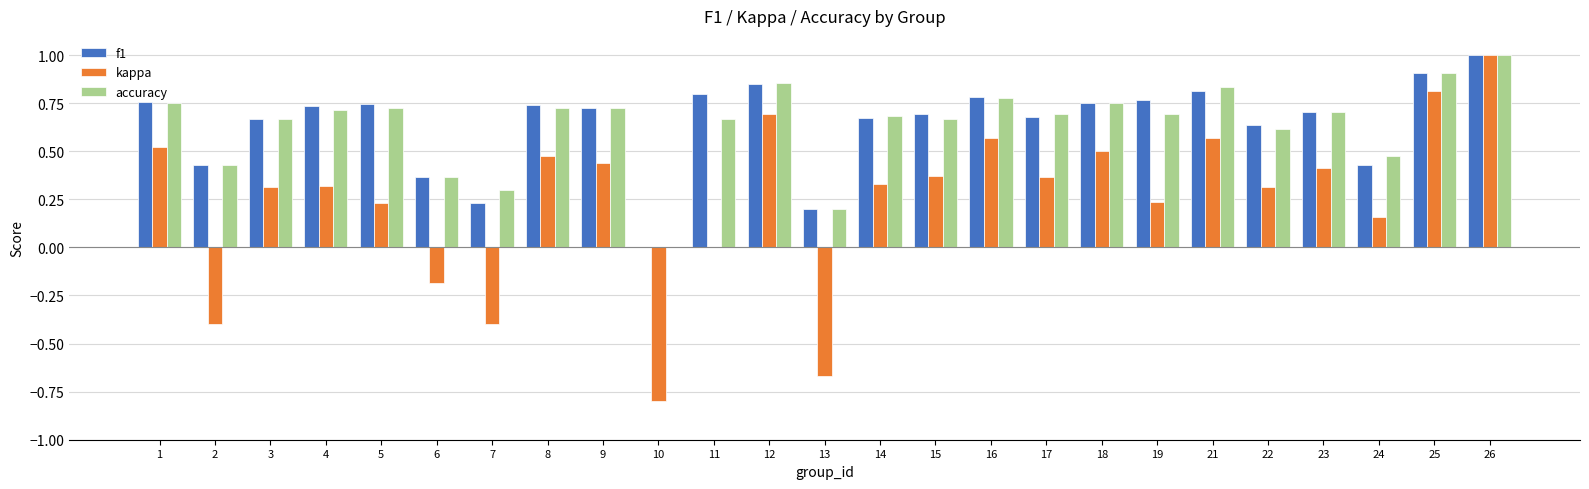

Which series has the widest spread of values?

kappa